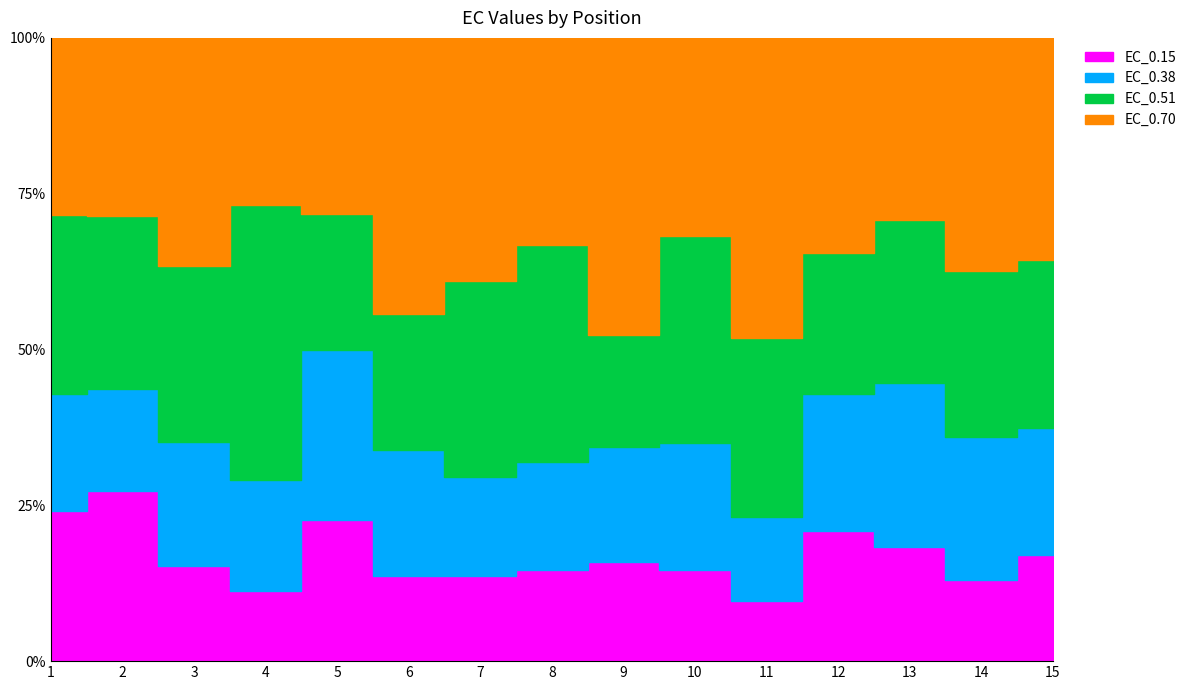

True or false: EC_0.70 has a value of 72.9 at 1.

True